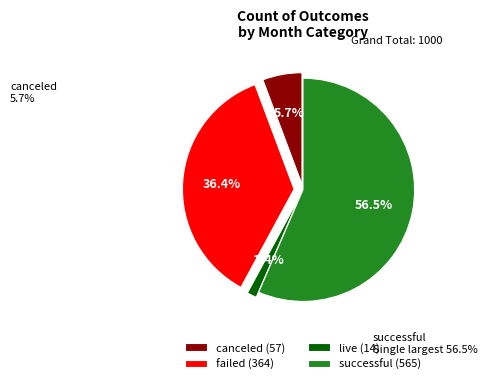

What is the ratio of the value at successful to the value at canceled?

9.9